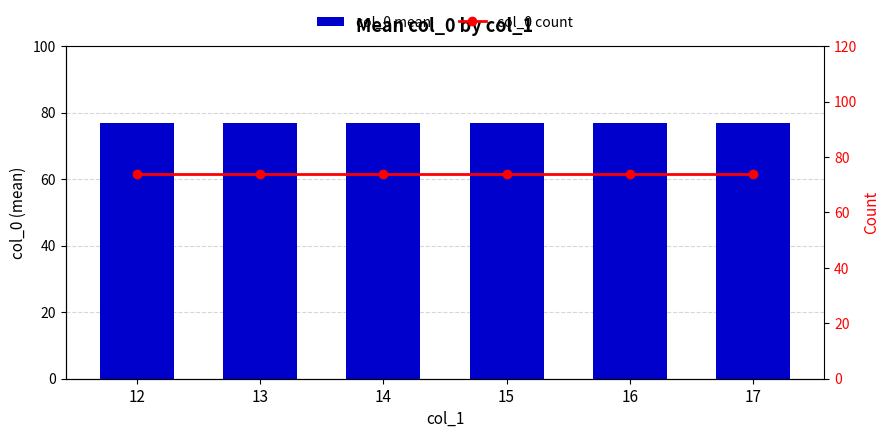

At which label is col_0 count closest to 74?

12